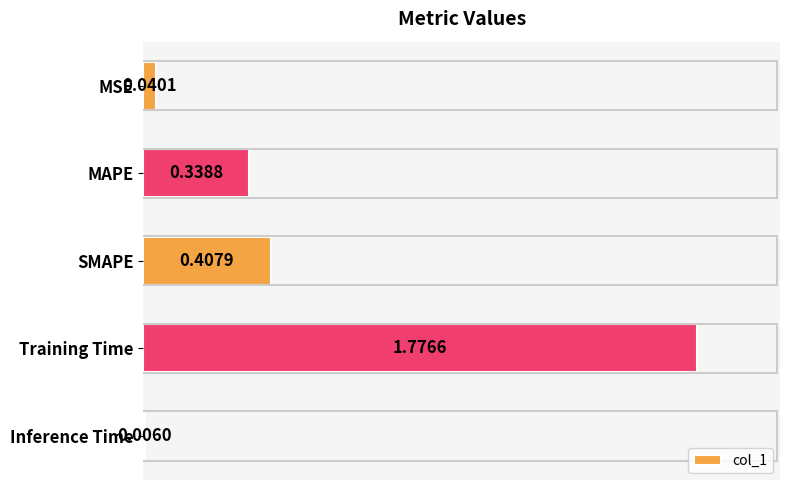

Which has a higher value, Inference Time or MAPE?

MAPE